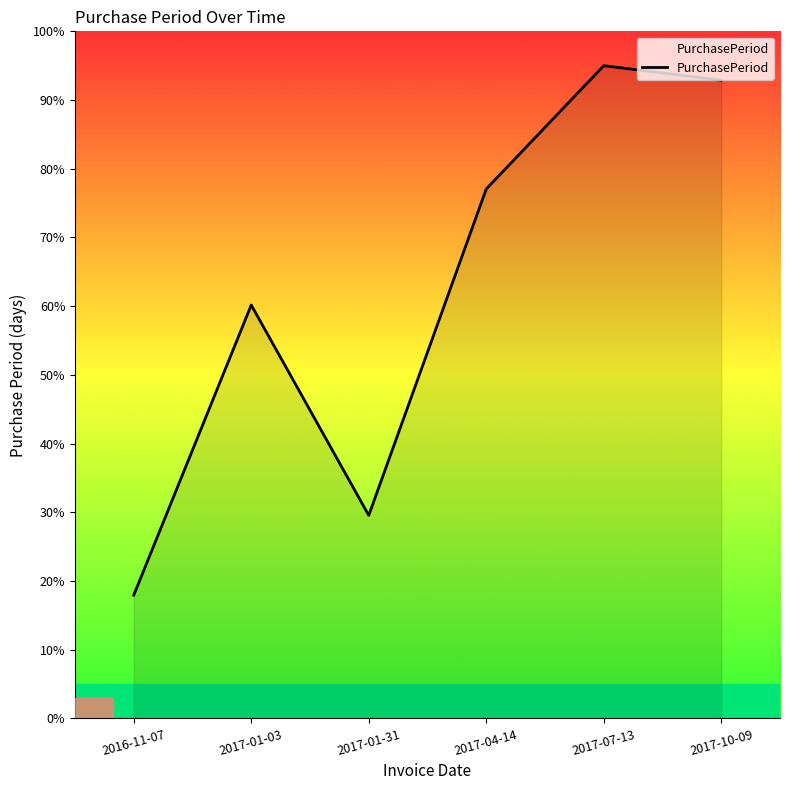

Does the chart display data point markers on the line(s)?

No